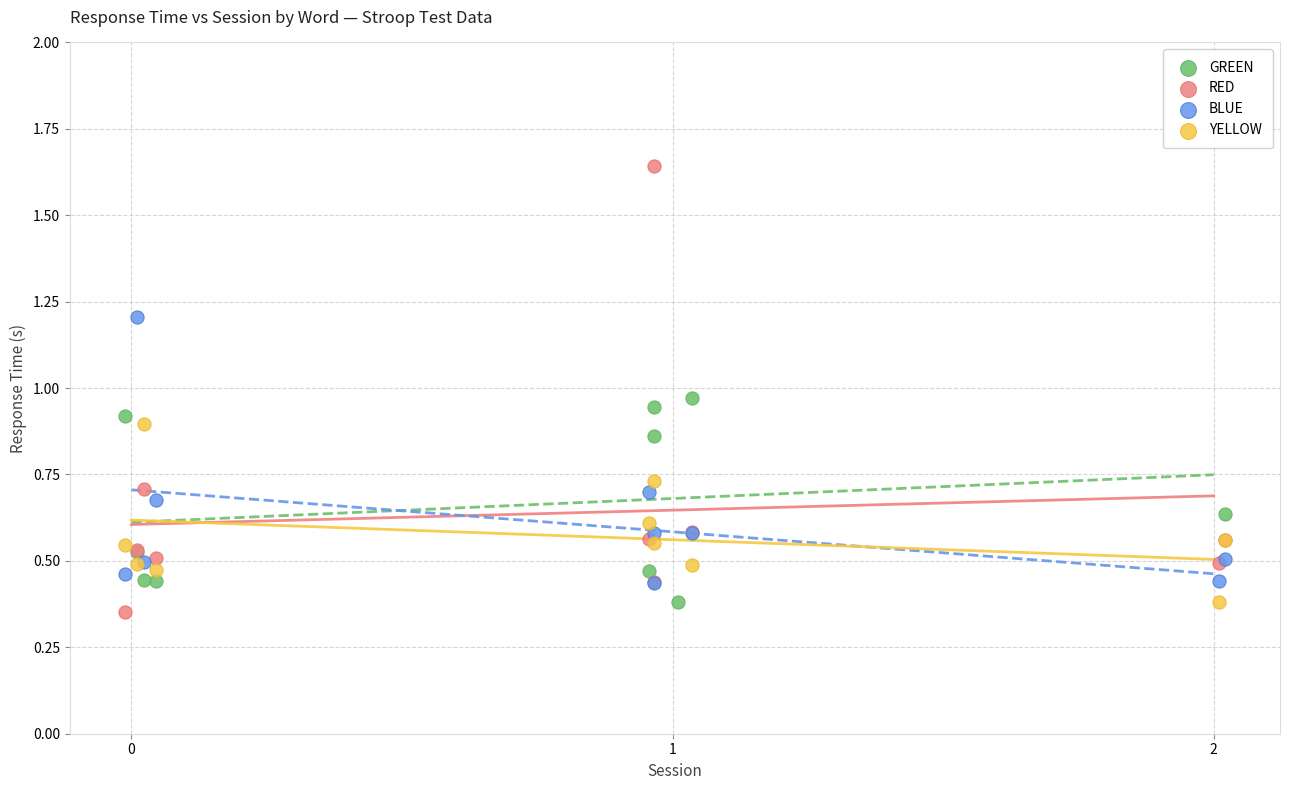

Which series reaches the maximum Y coordinate?

RED